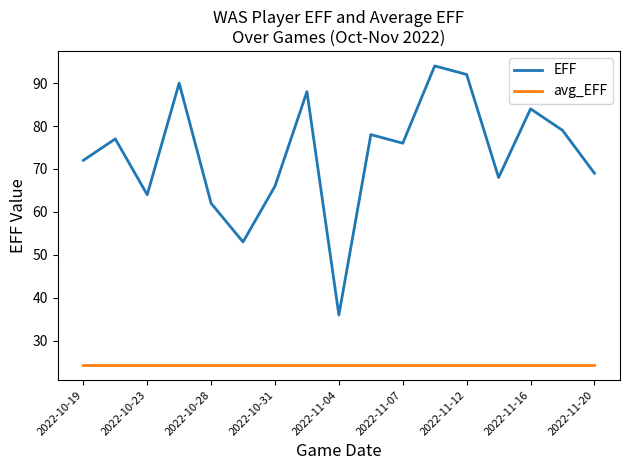

List the series in order of their peak value, highest first.

EFF, avg_EFF